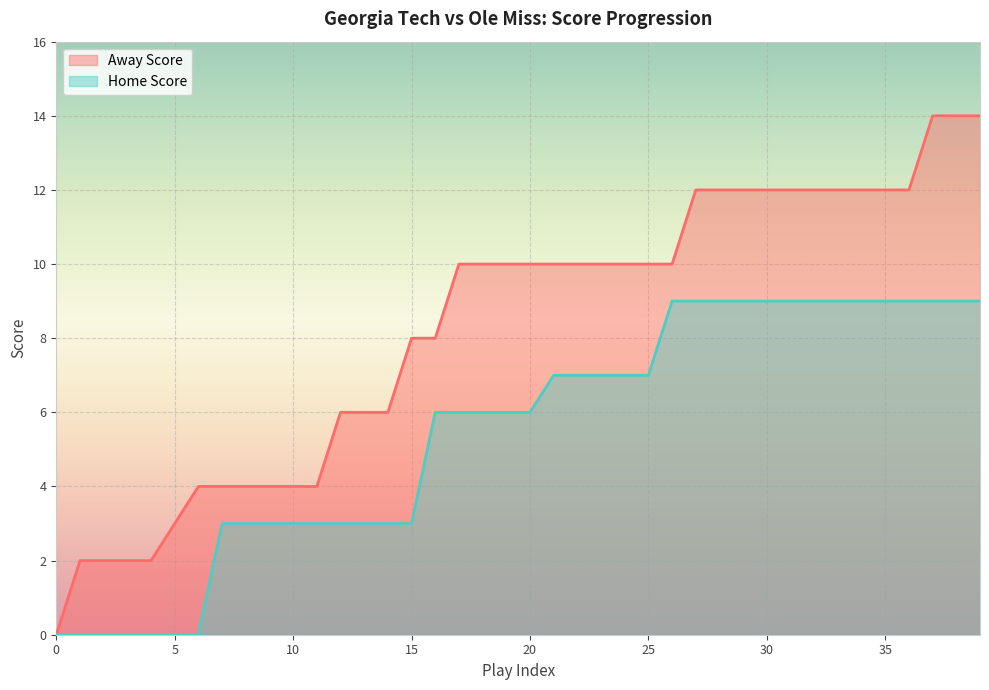

The value of Away Score at 33 is 19. True or false?

False